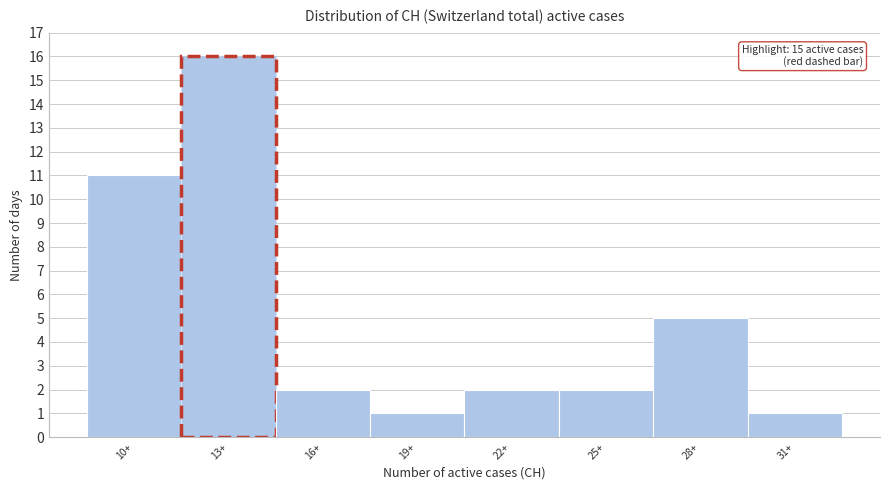

Reading left to right, what are all the values shown in this chart?

11	16	2	1	2	2	5	1